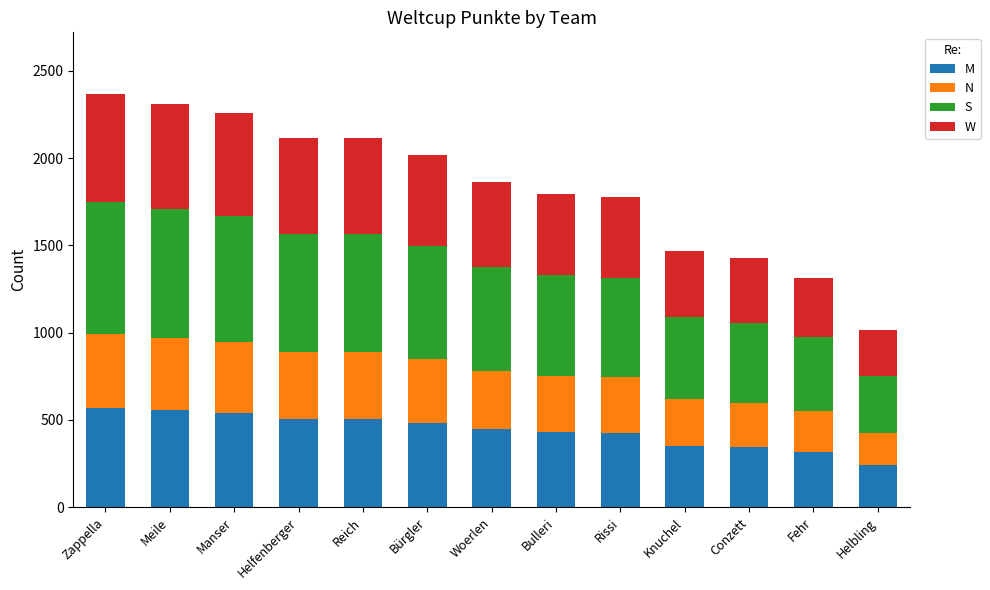

What is the total value across all series at Fehr?

1314.0